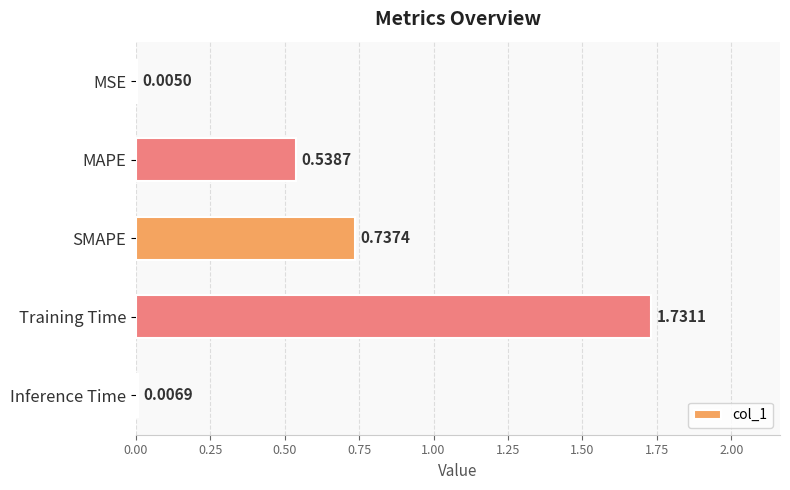

What is the sum of all values?

3.0